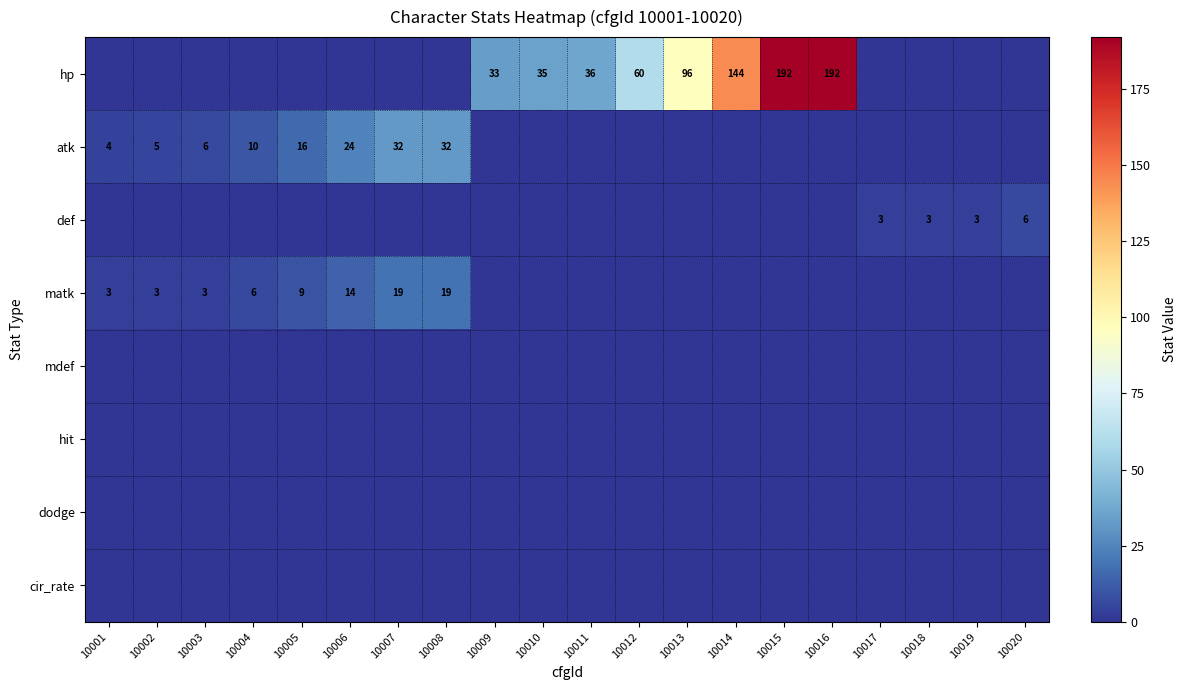

The value of matk at 10001 is 1. True or false?

False